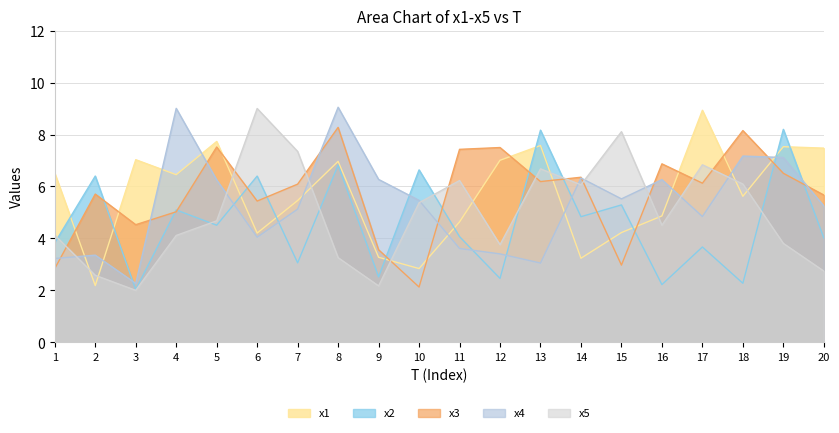

What is the sum of the x1 values at 17 and 18?

14.6